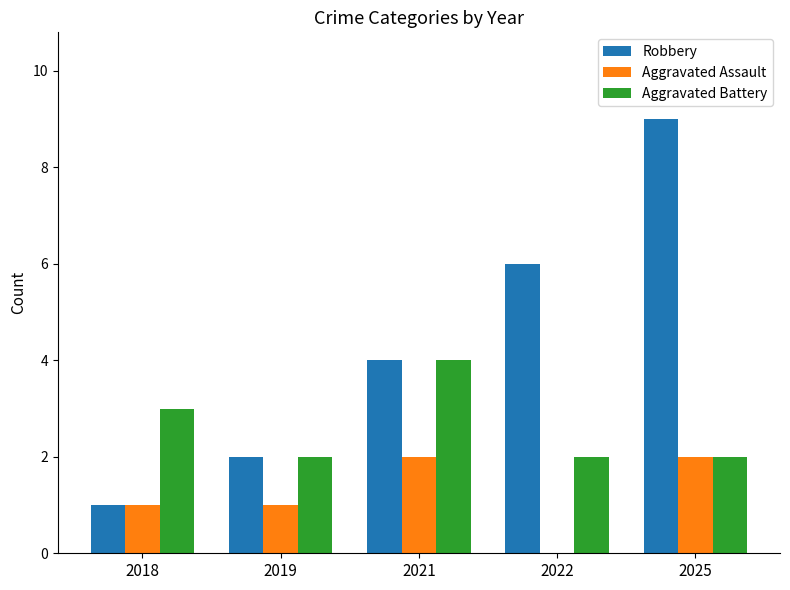

How many distinct data groups are displayed?

3